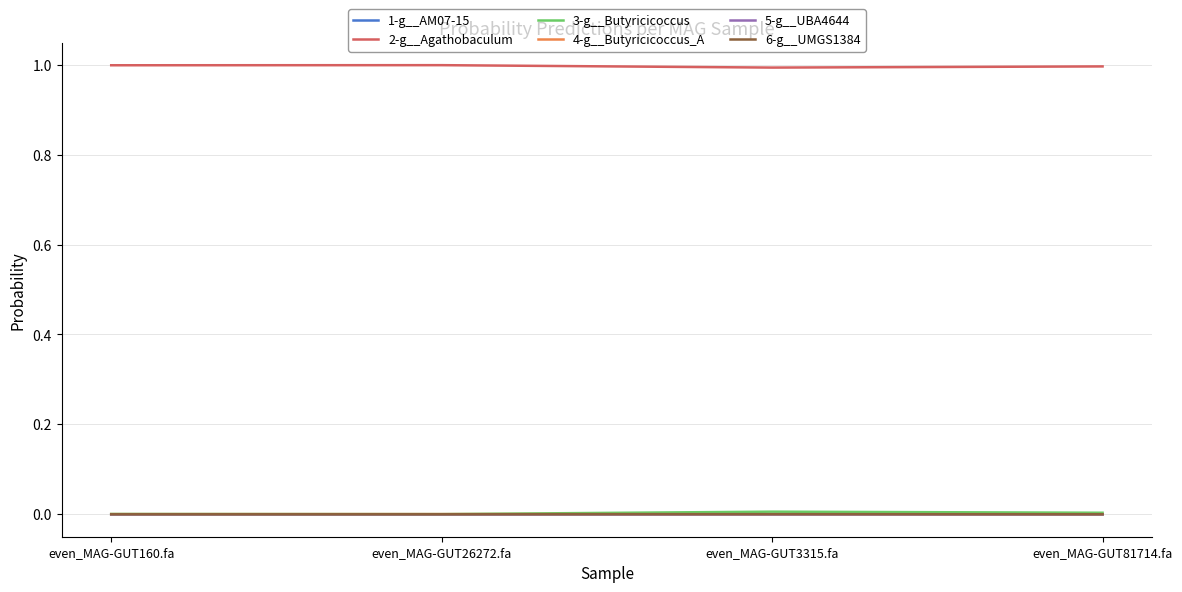

The 4-g__Butyricicoccus_A series shows 0.0 at even_MAG-GUT81714.fa. True or false?

True